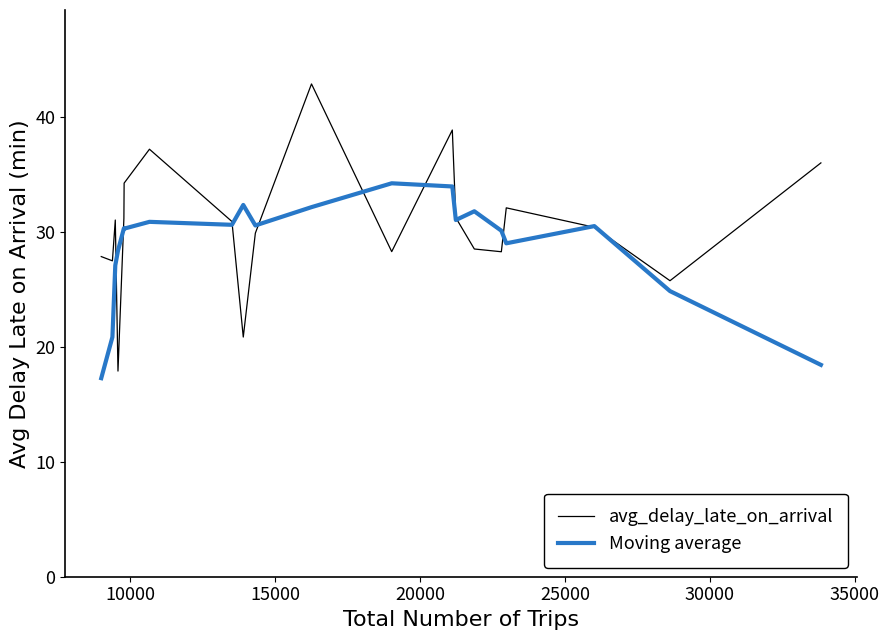

What is the smallest value displayed?

17.3